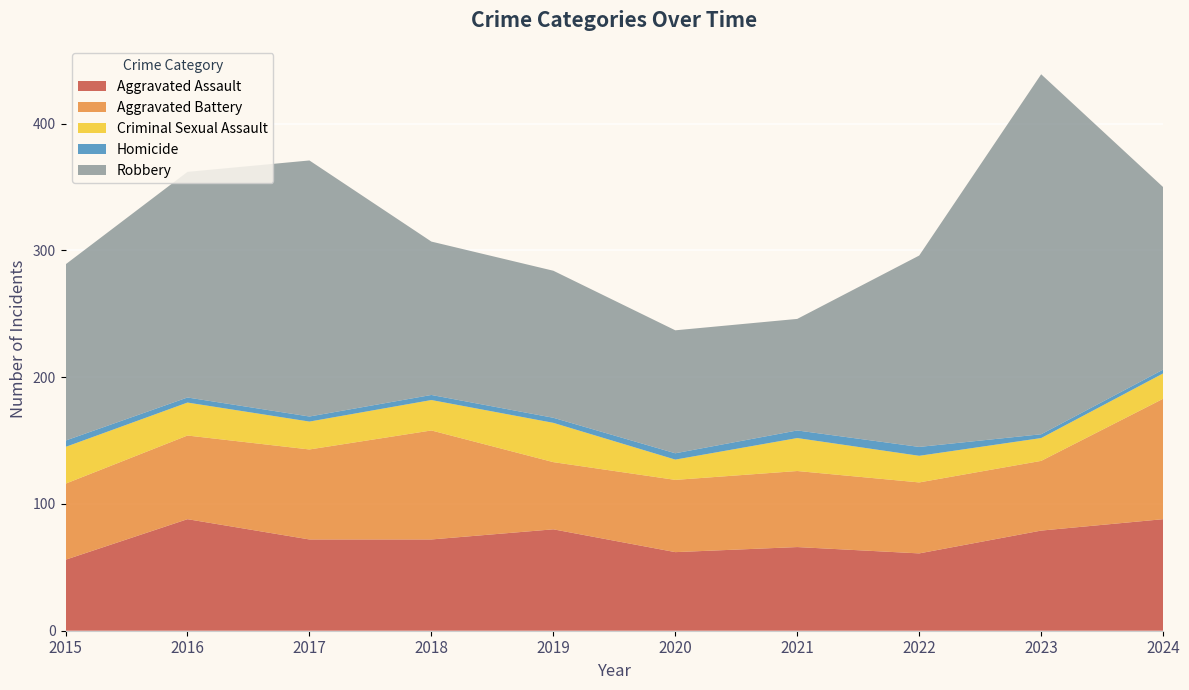

Reading left to right, extract all data points from this chart.

Aggravated Assault: 56	88	72	72	80	62	66	61	79	88
Aggravated Battery: 60	66	71	86	53	57	60	56	55	95
Criminal Sexual Assault: 29	26	22	24	31	16	26	21	18	20
Homicide: 5	4	4	4	4	5	6	7	3	3
Robbery: 139	178	202	121	116	97	88	151	284	144